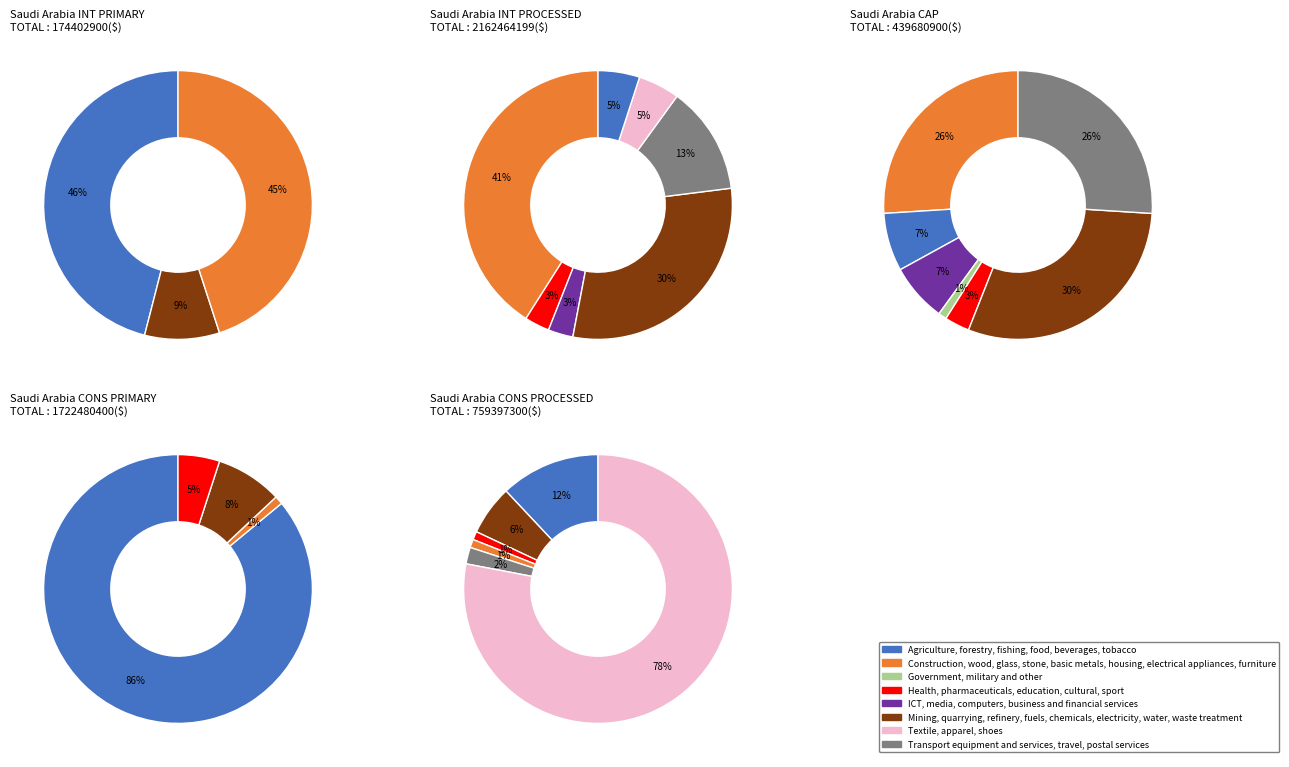

Does 17 account for over 50% of the chart?

No